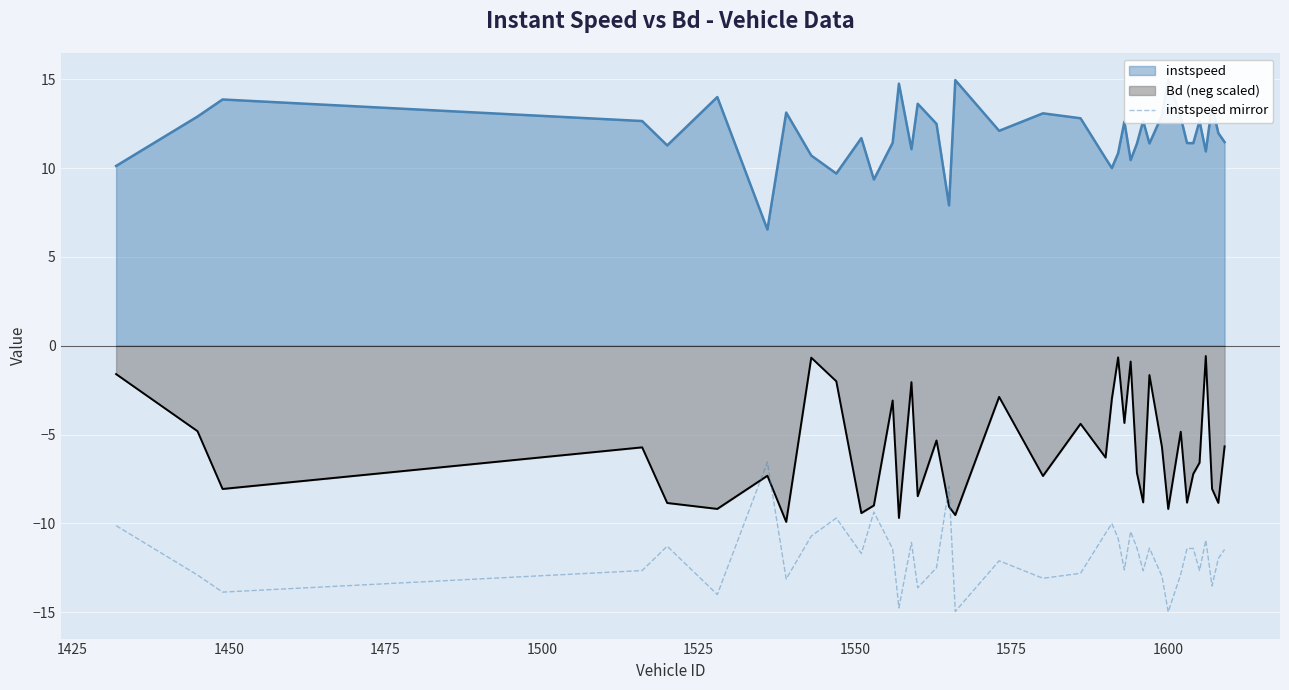

True or false: Bd (neg scaled) and instspeed mirror cross at least once.

True